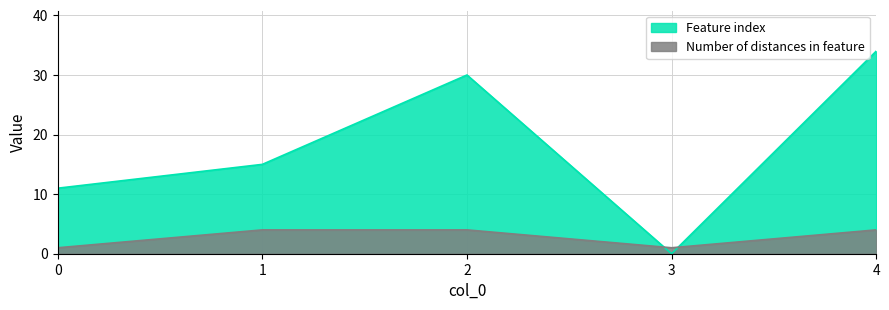

Which series has the widest spread of values?

Feature index